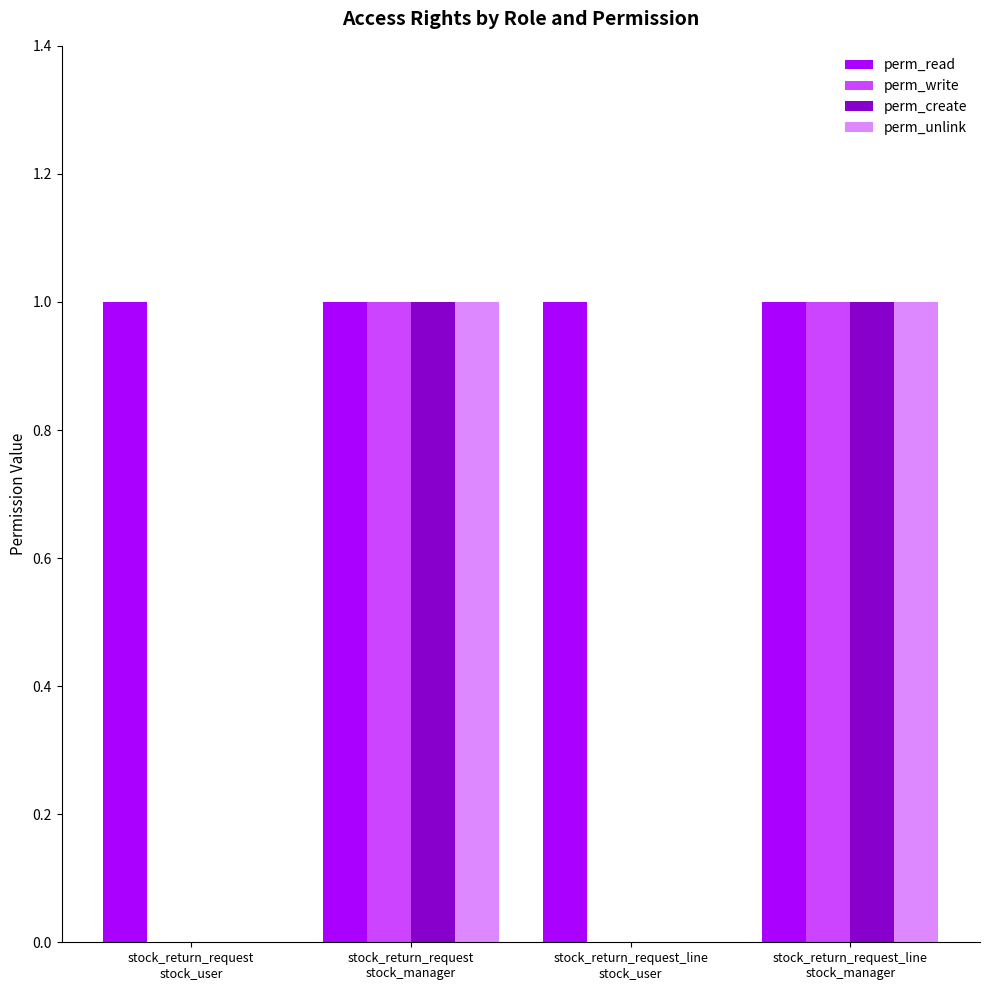

What is the sum of all perm_read values?

4